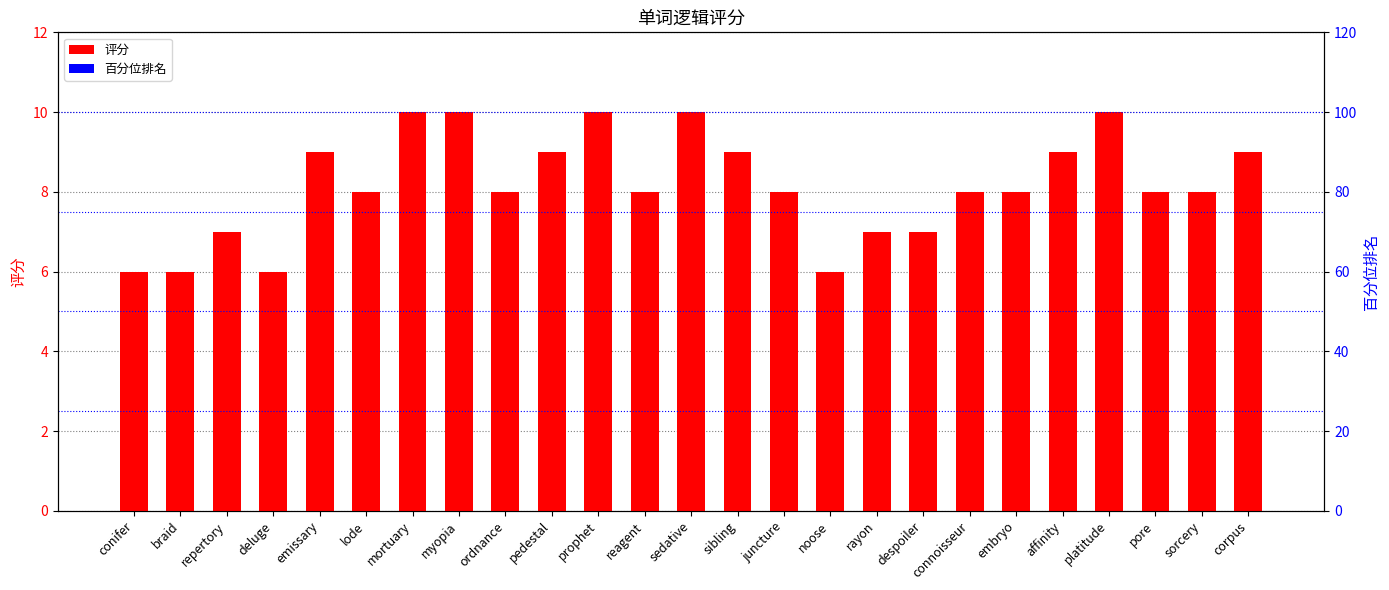

What is the greatest value displayed?

10